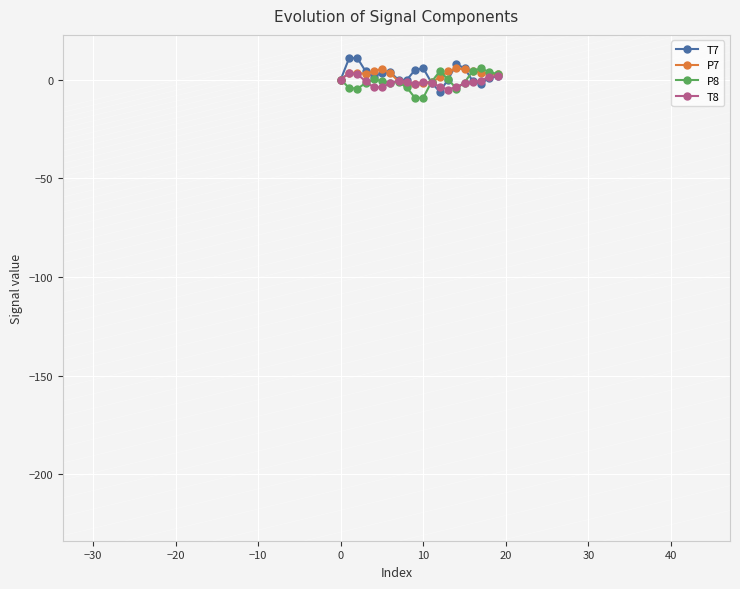

What is the minimum value shown in the chart?

-9.4